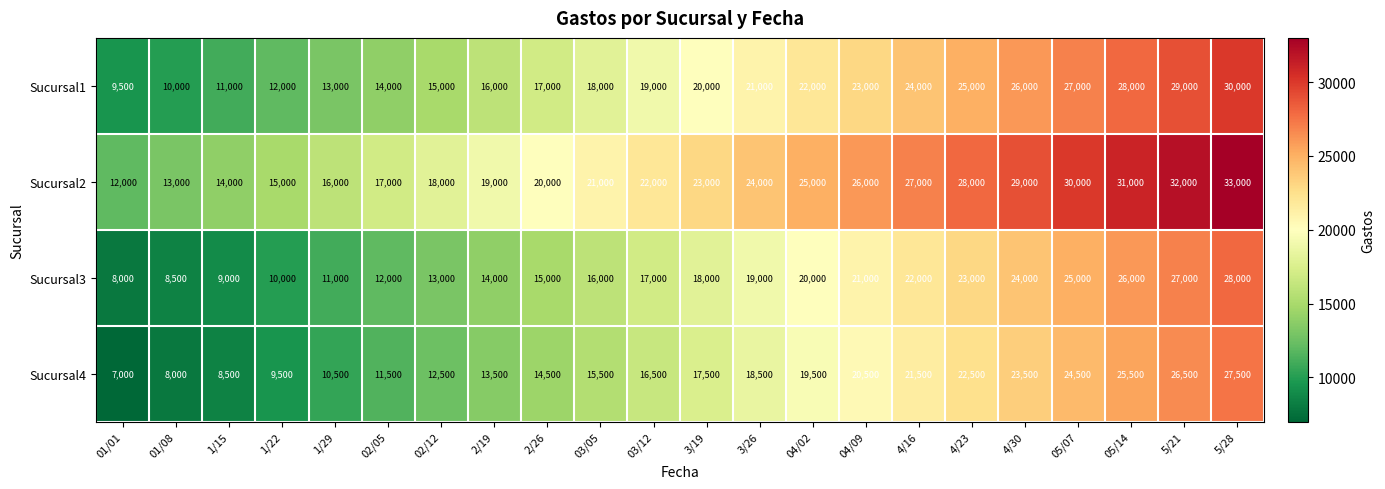

What is the spread (max minus min) of values at 03/05?

5500